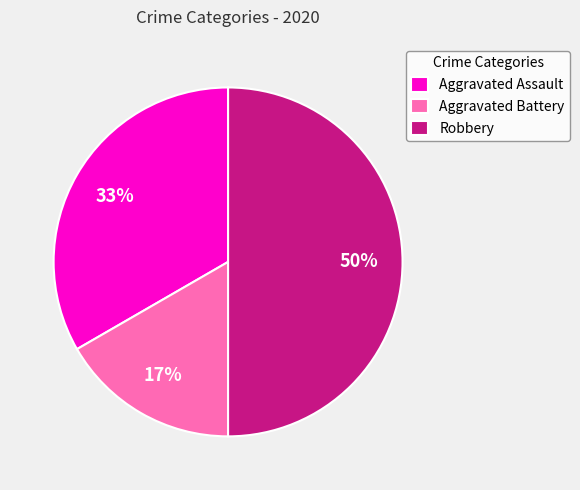

To the nearest percent, what is the combined percentage of Robbery and Aggravated Assault?

83%